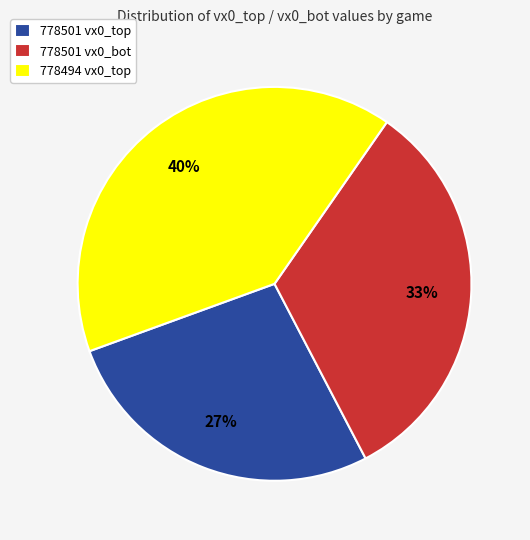

Do 778501 vx0_top and 778501 vx0_bot together represent more than half of the pie?

Yes